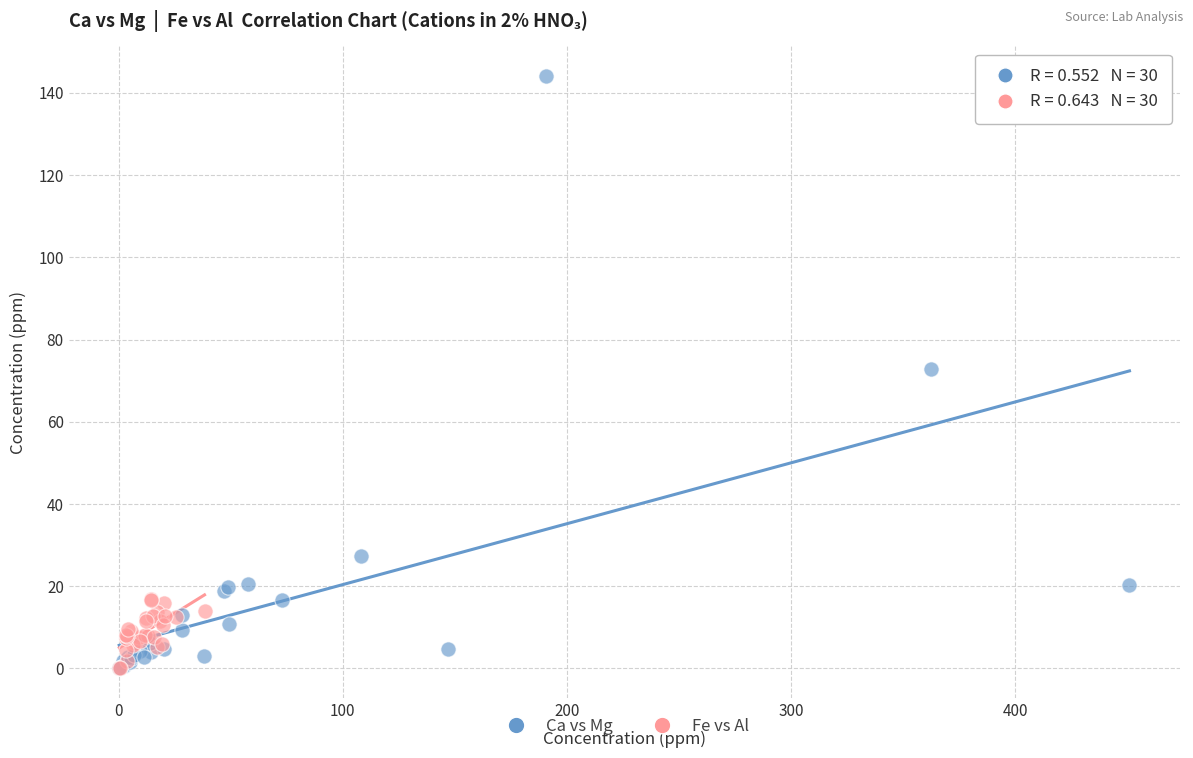

What are all the series names shown in the legend?

Ca vs Mg, Fe vs Al